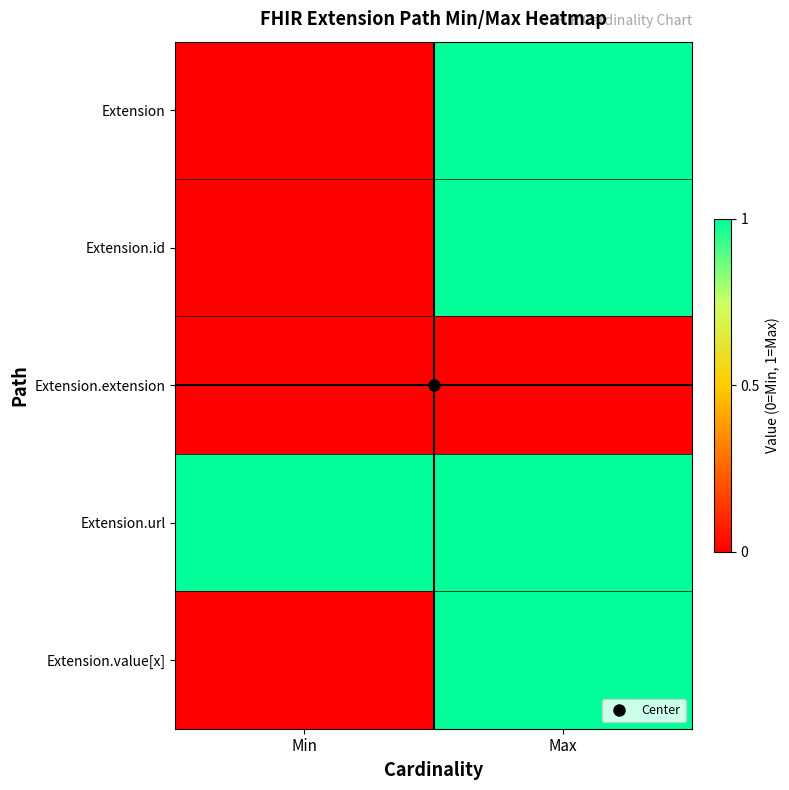

Reading left to right, list all the values displayed in this chart.

Extension: Min=0	Max=1
Extension.id: Min=0	Max=1
Extension.extension: Min=0	Max=0
Extension.url: Min=1	Max=1
Extension.value[x]: Min=0	Max=1